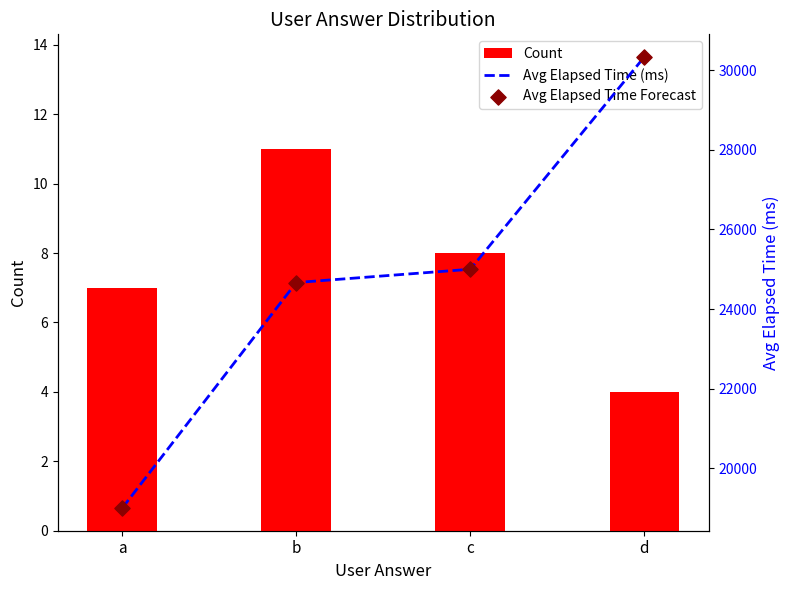

Which series reaches the minimum Y coordinate?

Count